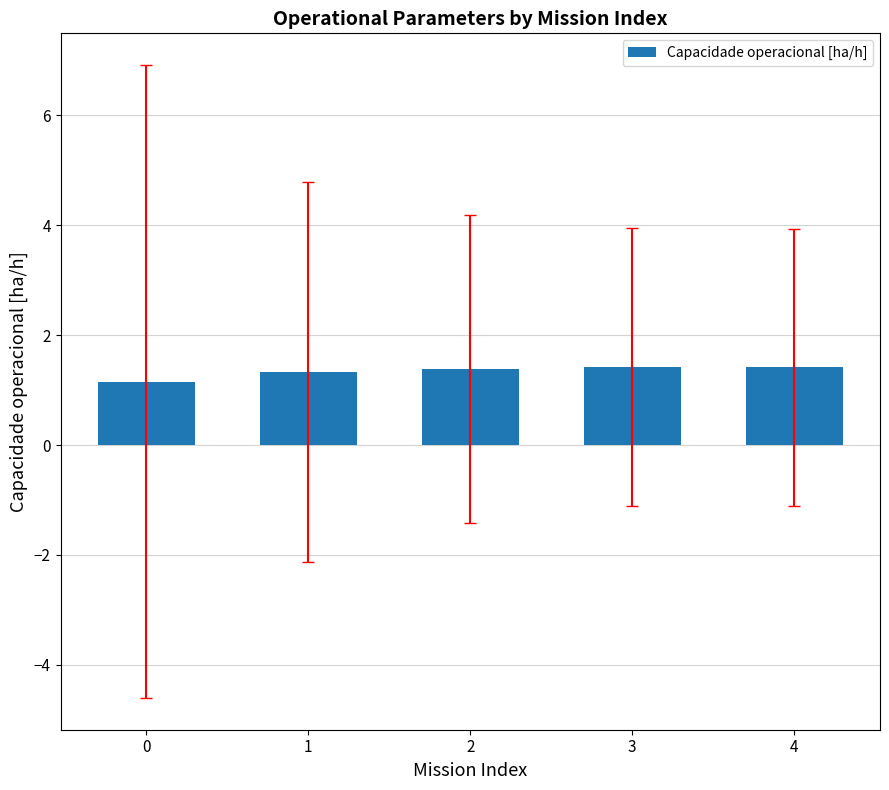

Read the value at 4.

1.4